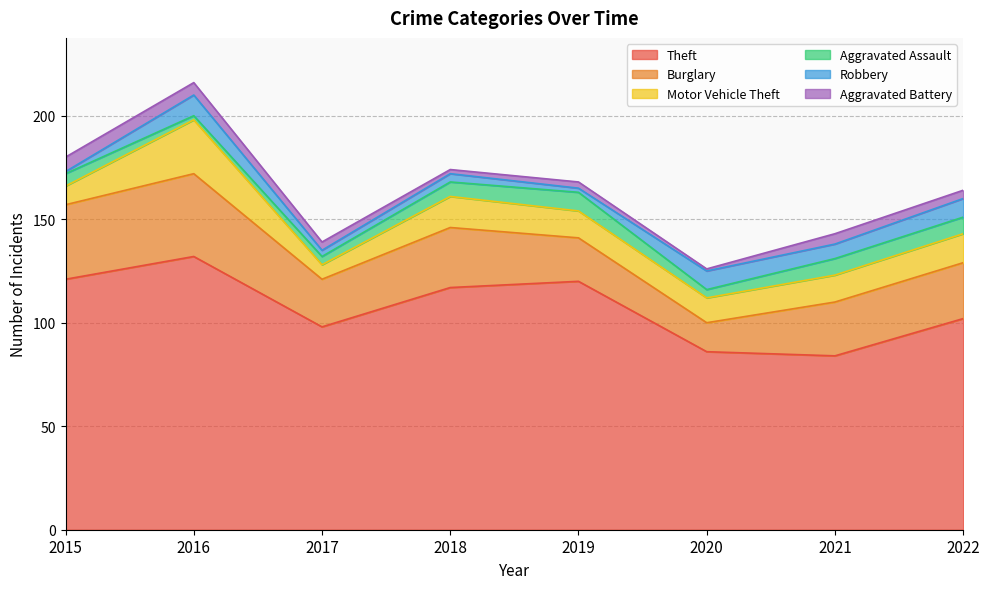

Reading left to right, what are all the values shown in this chart?

Theft: 121	132	98	117	120	86	84	102
Burglary: 36	40	23	29	21	14	26	27
Motor Vehicle Theft: 9	26	7	15	13	12	13	14
Aggravated Assault: 6	2	4	7	9	4	8	8
Robbery: 1	10	3	4	2	9	7	9
Aggravated Battery: 7	6	4	2	3	1	5	4